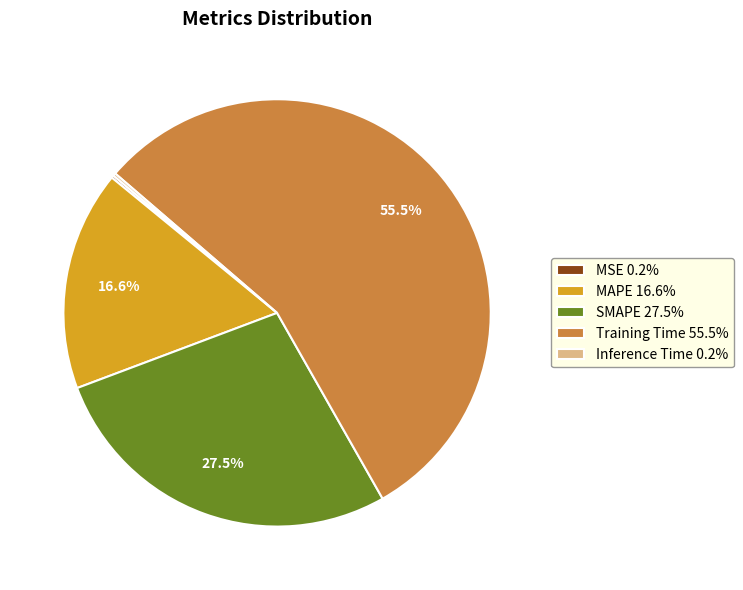

Combined, what portion of the pie is MAPE 16.6% and Training Time 55.5%?

72.1%